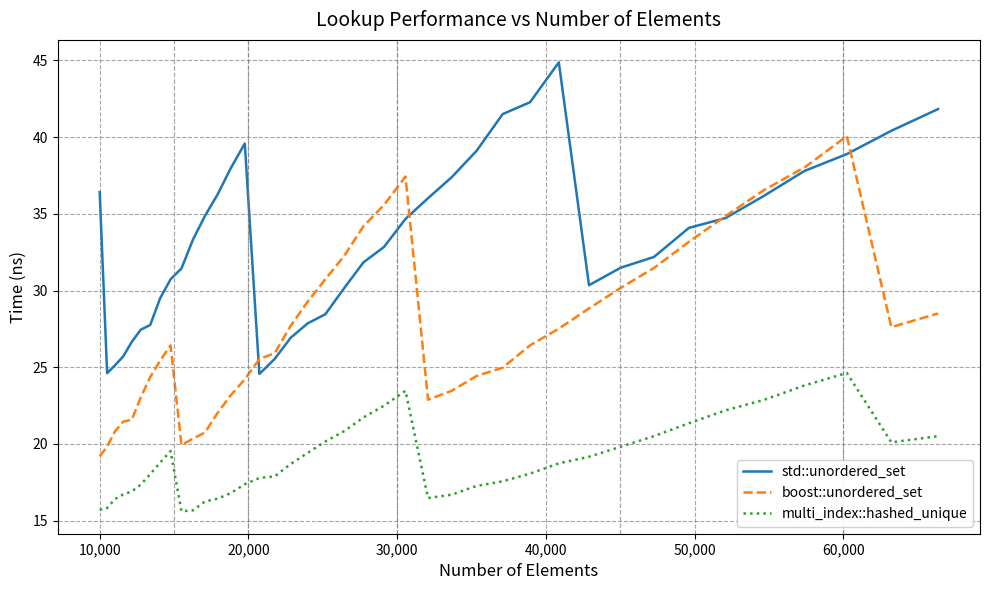

True or false: multi_index::hashed_unique and std::unordered_set cross at least once.

False